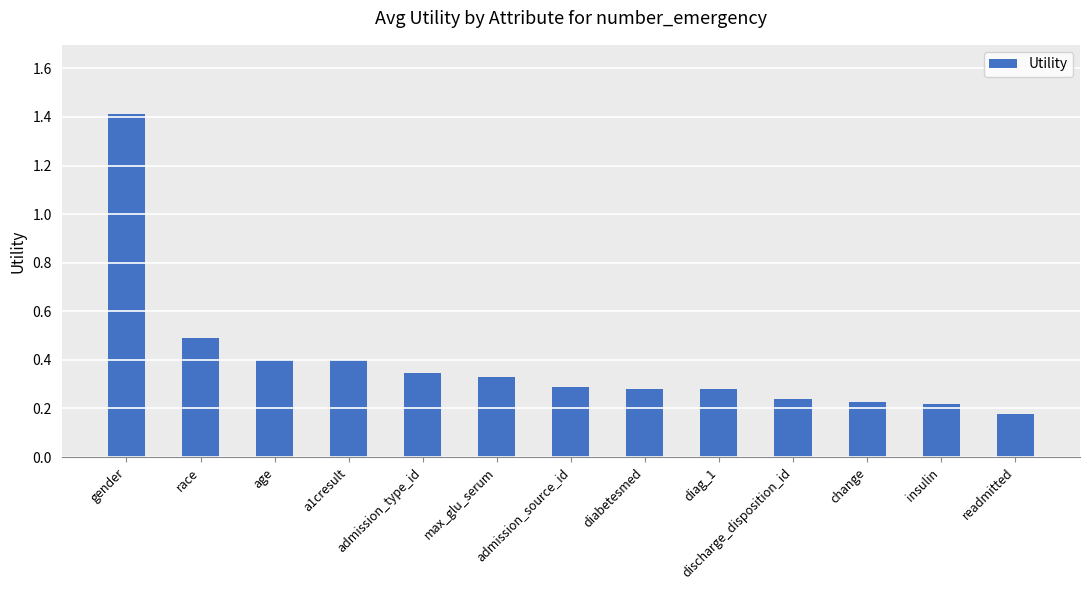

Are the bars horizontal?

No